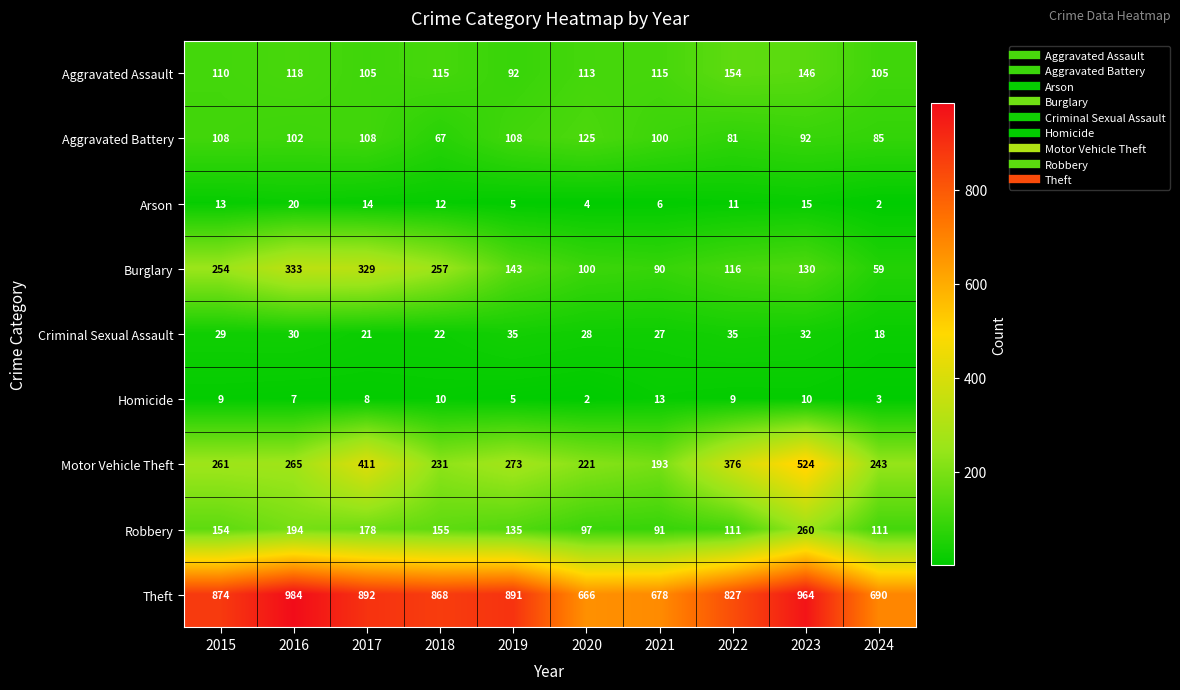

Which category has the highest value in the Motor Vehicle Theft series?

2023